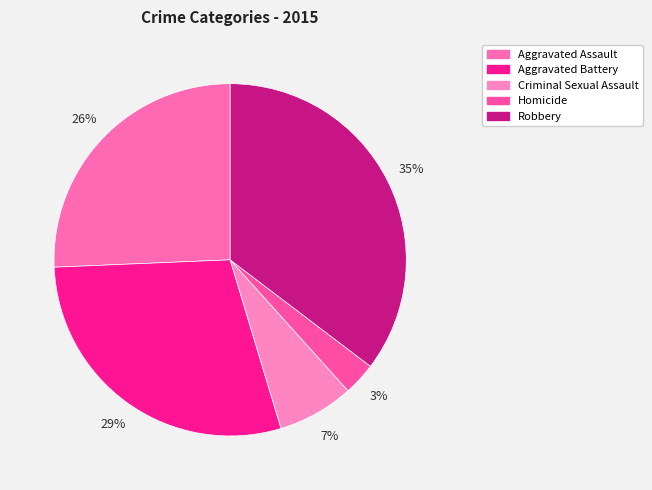

Count the number of slices in the pie.

5